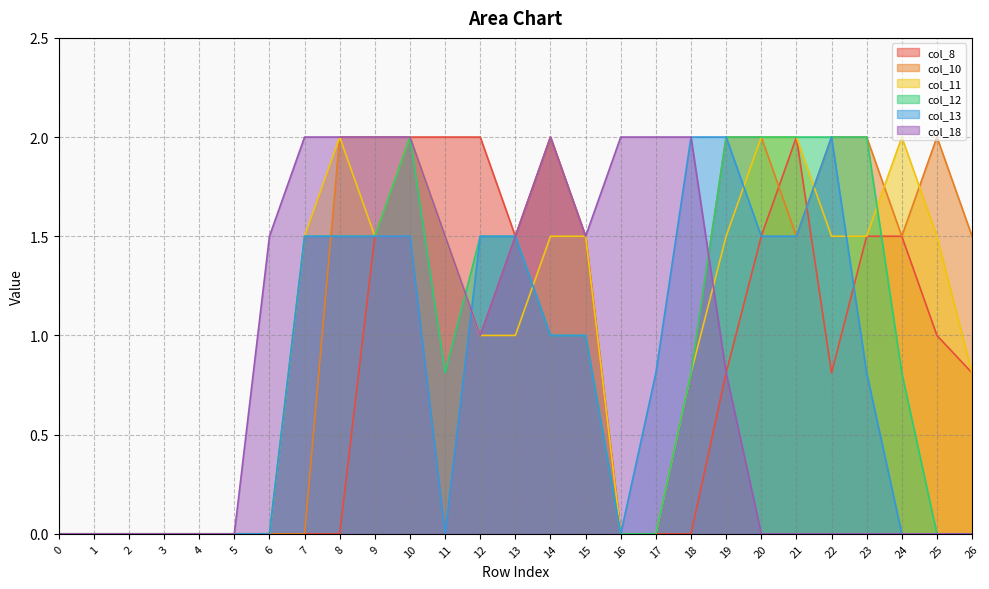

Which series changed the most between 22 and 25?

col_12